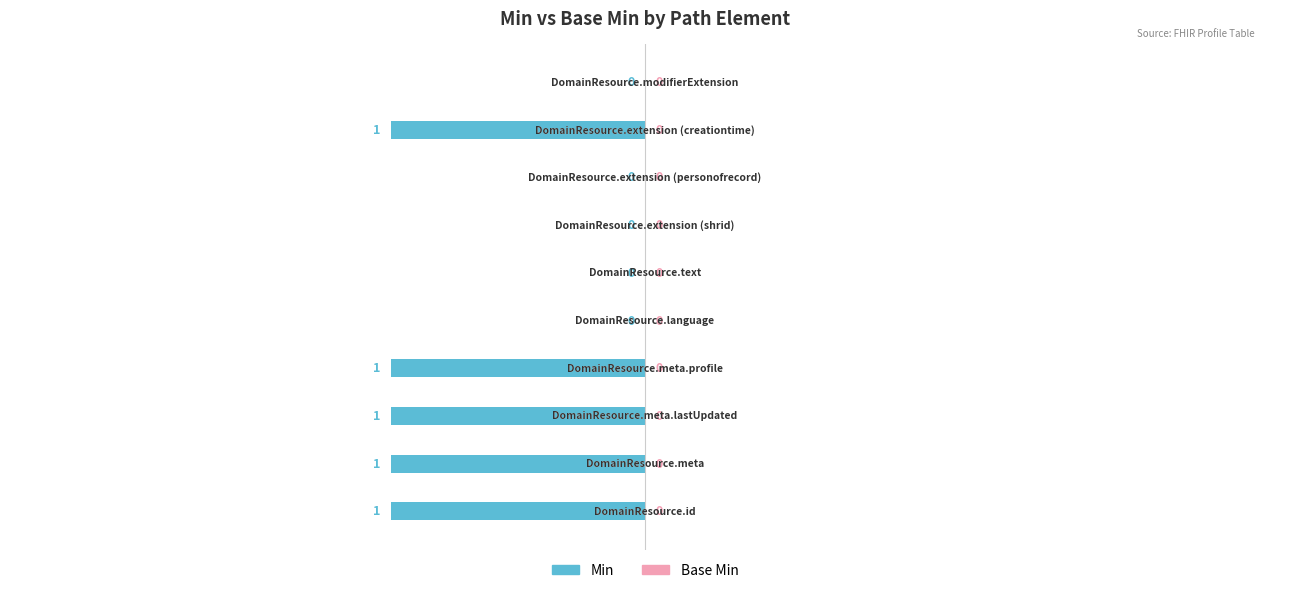

What is the sum of all values?

-5